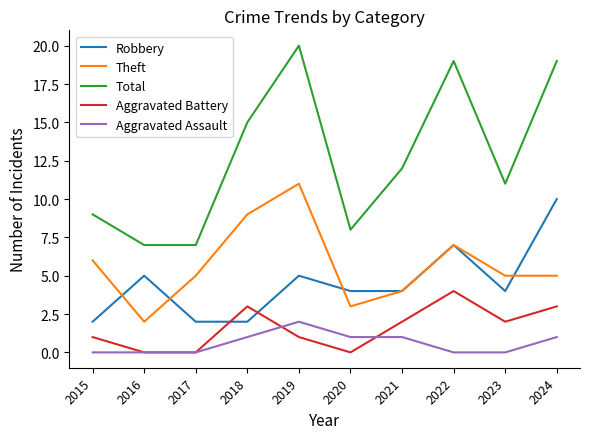

What are all the series names shown in the legend?

Robbery, Theft, Total, Aggravated Battery, Aggravated Assault